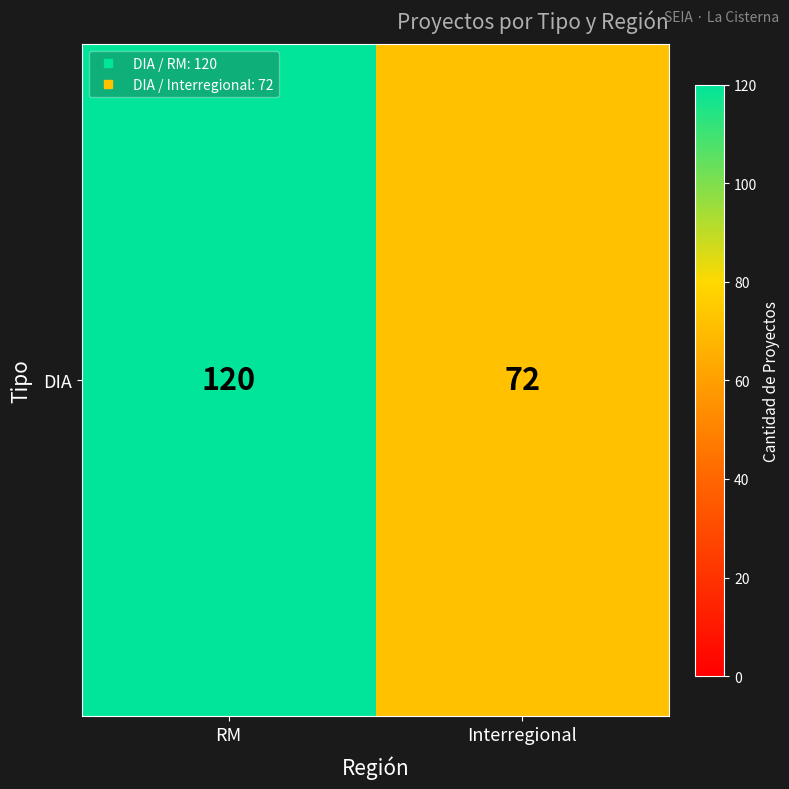

Read the value at RM.

120